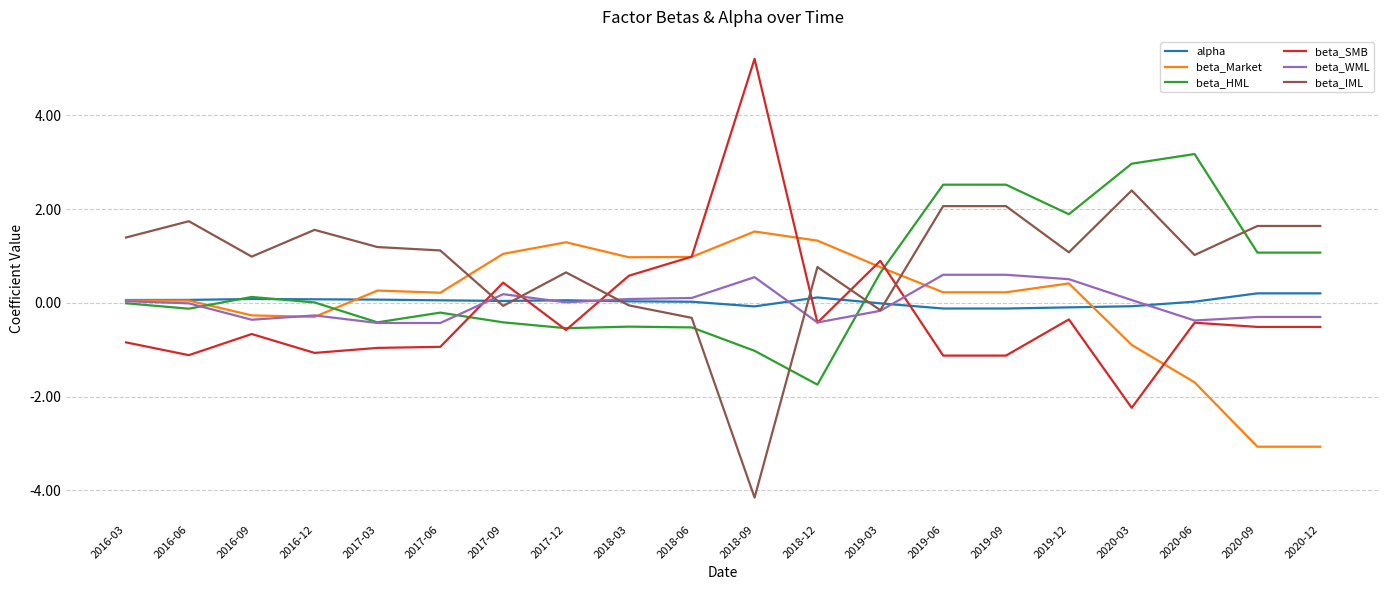

Between 2017-06 and 2020-06, which series saw the biggest shift?

beta_HML